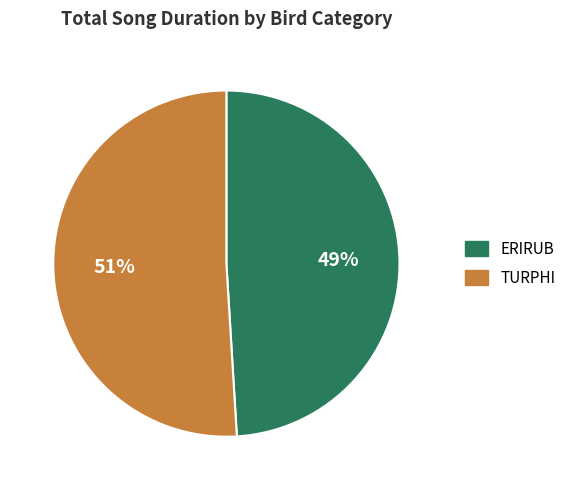

To the nearest percent, what is the average slice percentage?

50%